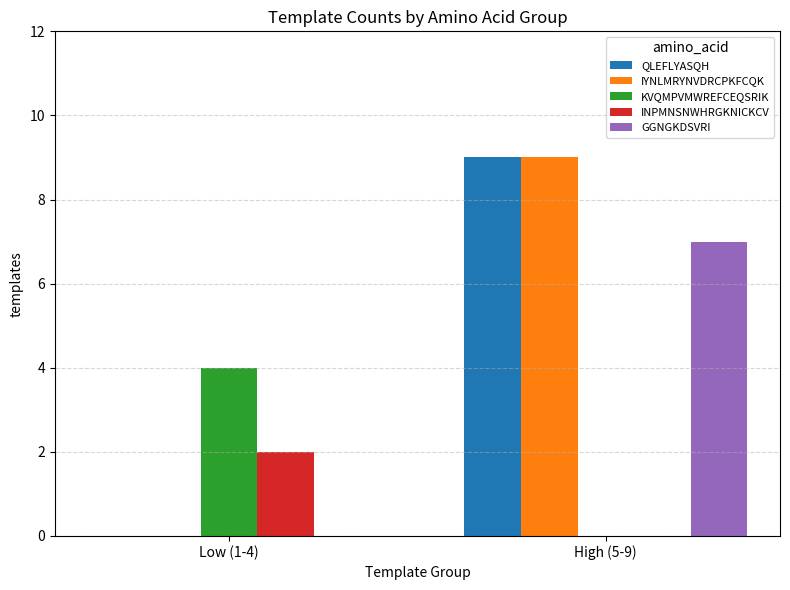

The value of GGNGKDSVRI at Low (1-4) is 0. True or false?

True